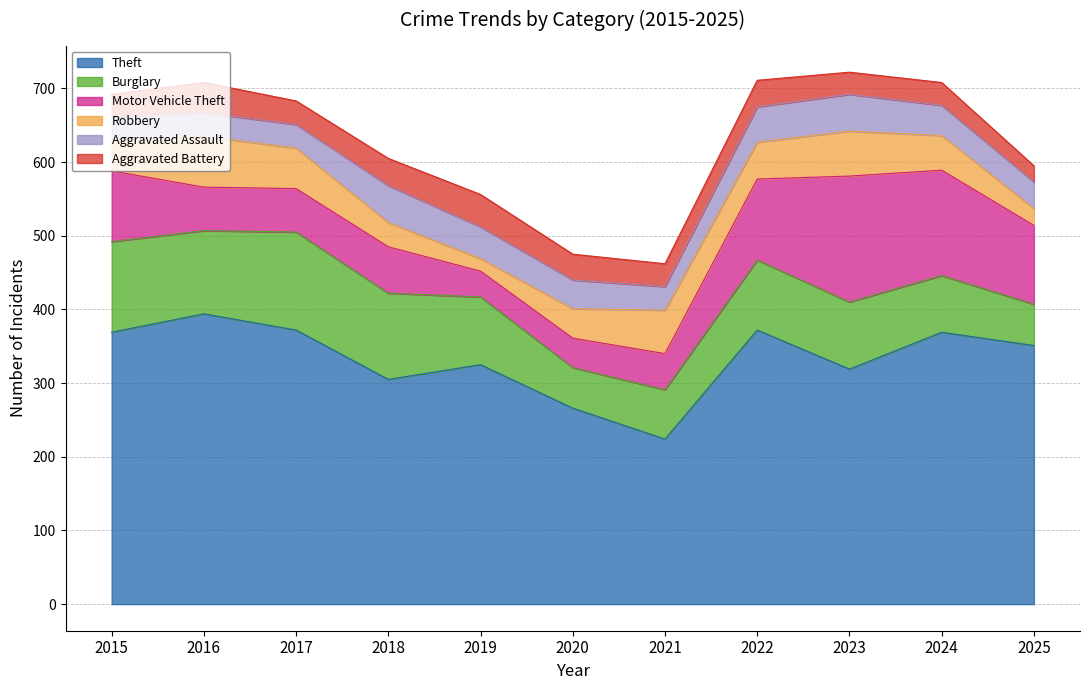

What is the highest value of the Theft series?

394